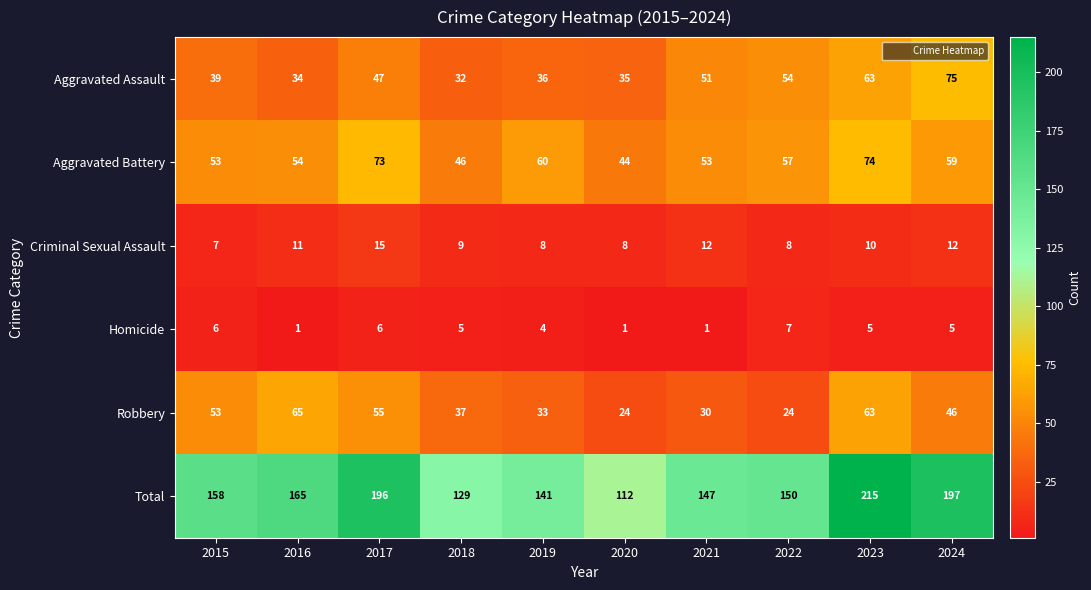

What is the difference between the highest and lowest values at 2020?

111